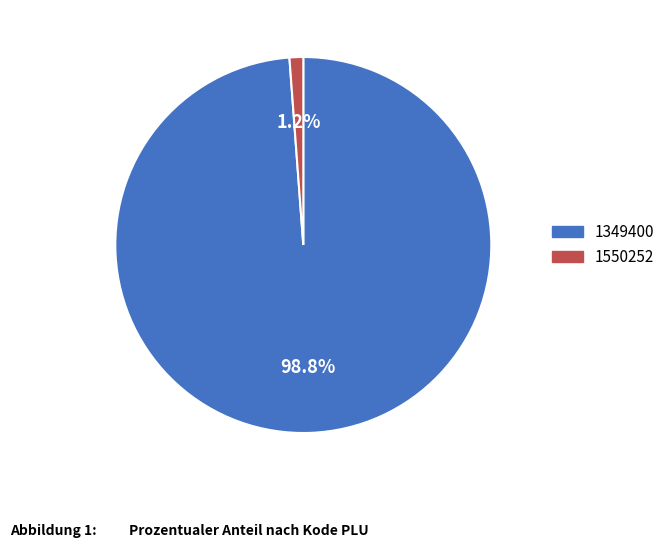

Is 1550252 the majority of the pie?

No